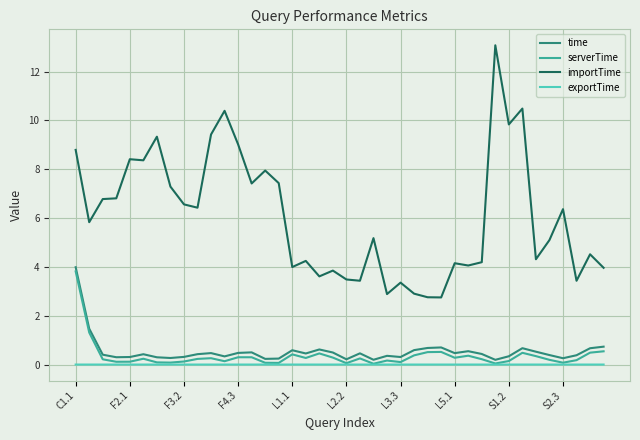

How many lines are shown in the chart?

4